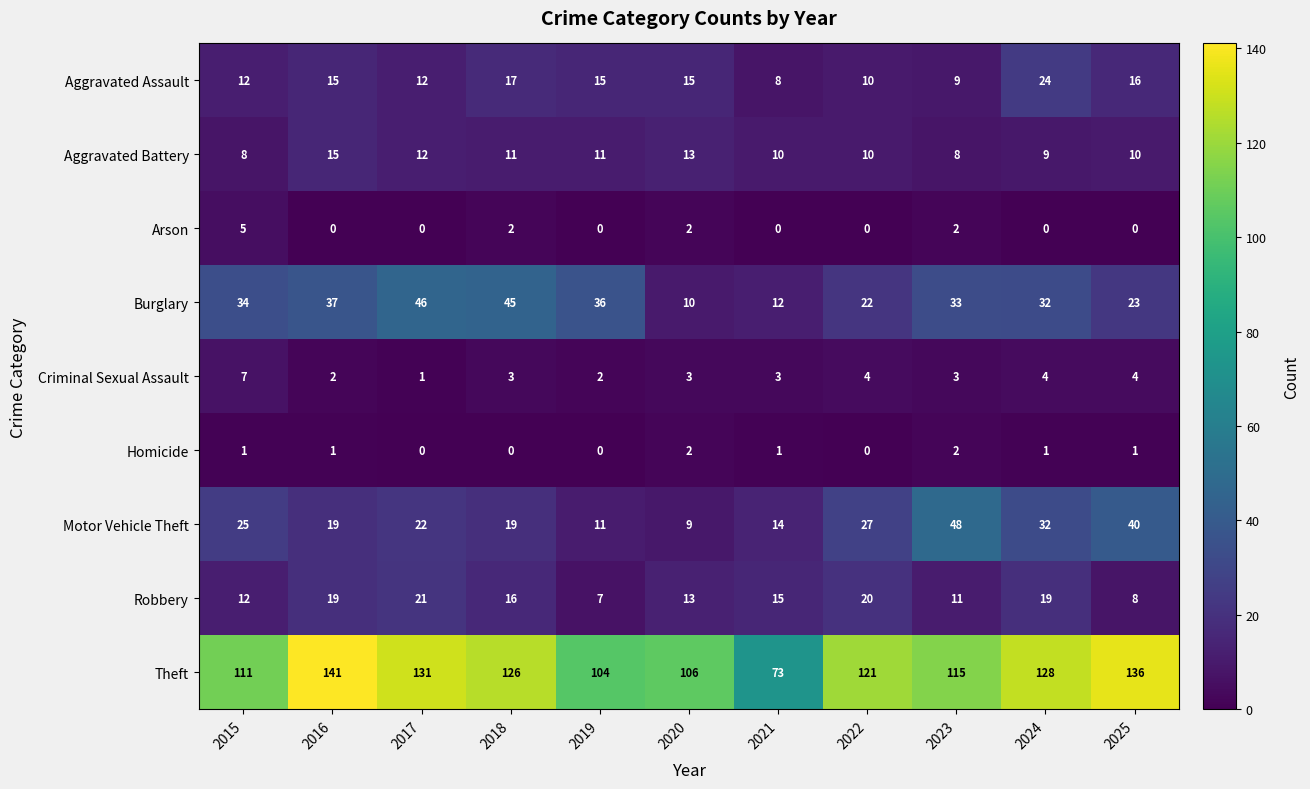

What is the average value of the Robbery series?

15